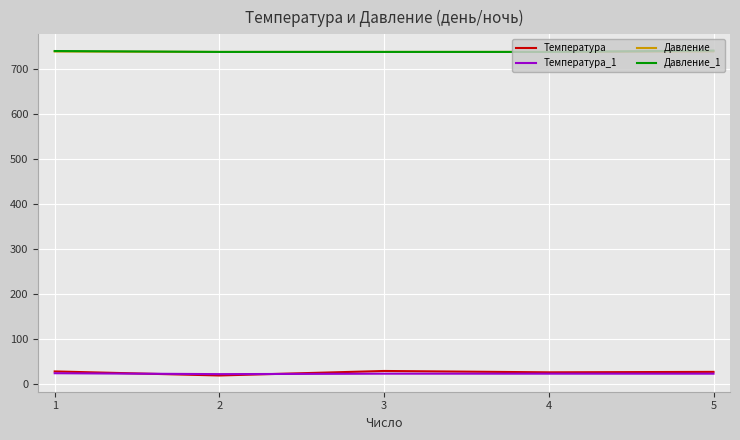

The value of Давление at 3 is 737. True or false?

True